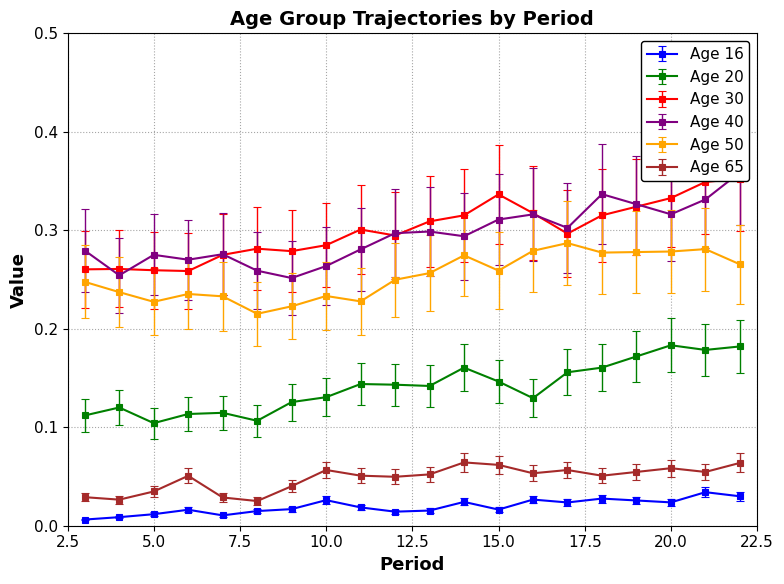

Where is Age 16 nearest to the value 0?

3